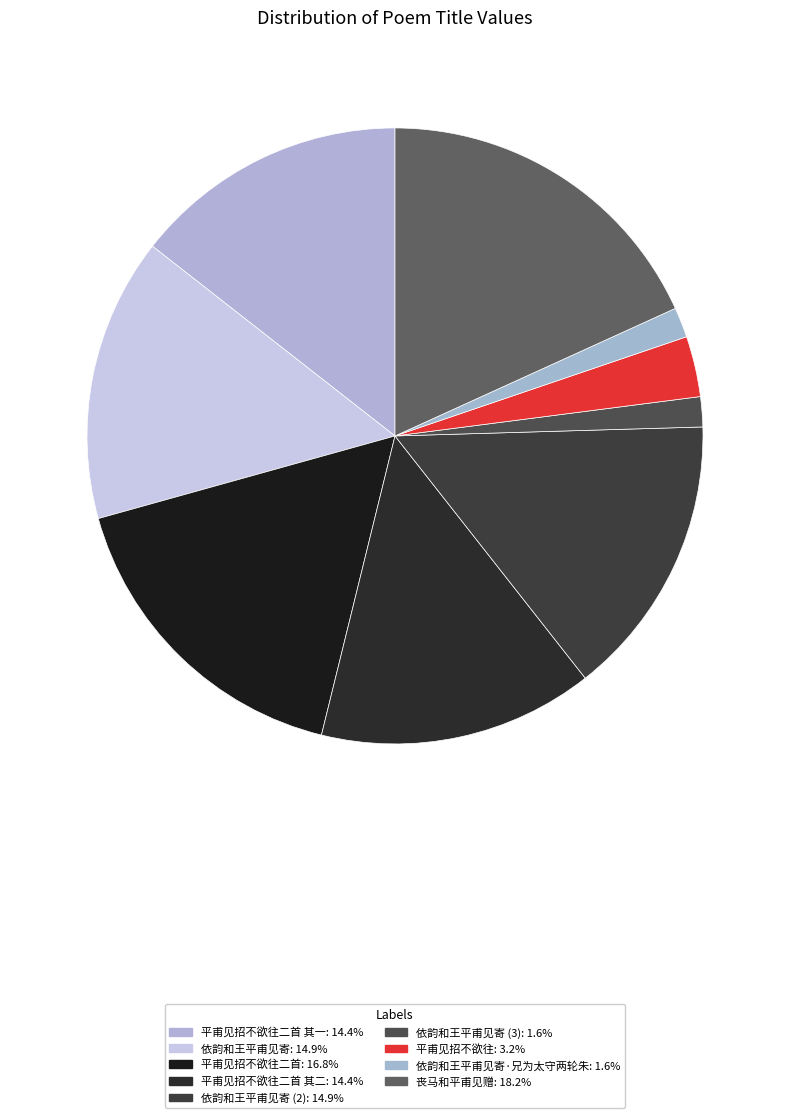

How many segments does this pie chart have?

9